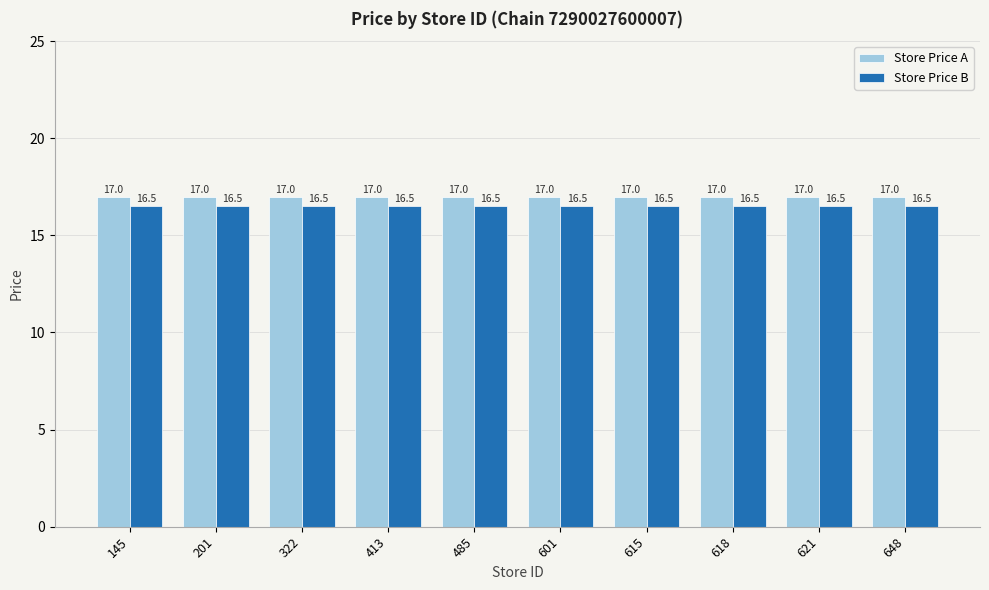

Read the Store Price A value at 615.

17.0